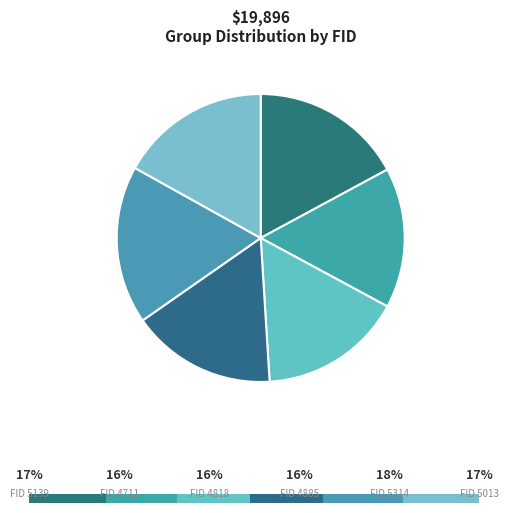

Does 5013 account for over 50% of the chart?

No